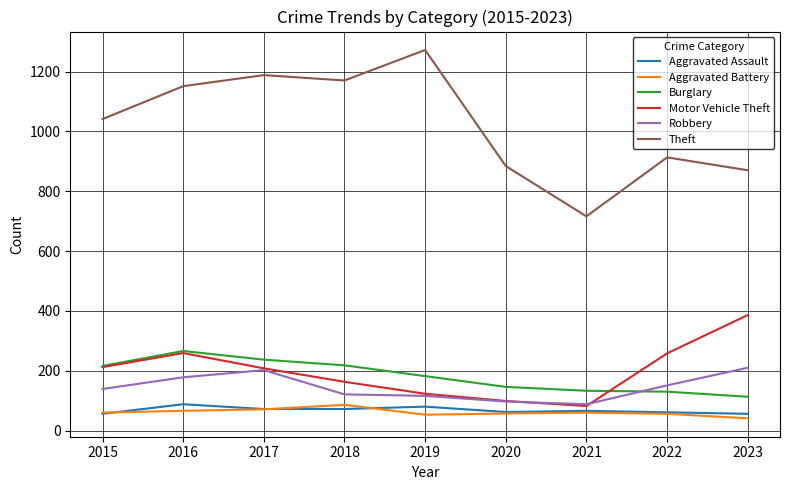

At which label does Burglary reach its peak?

2016